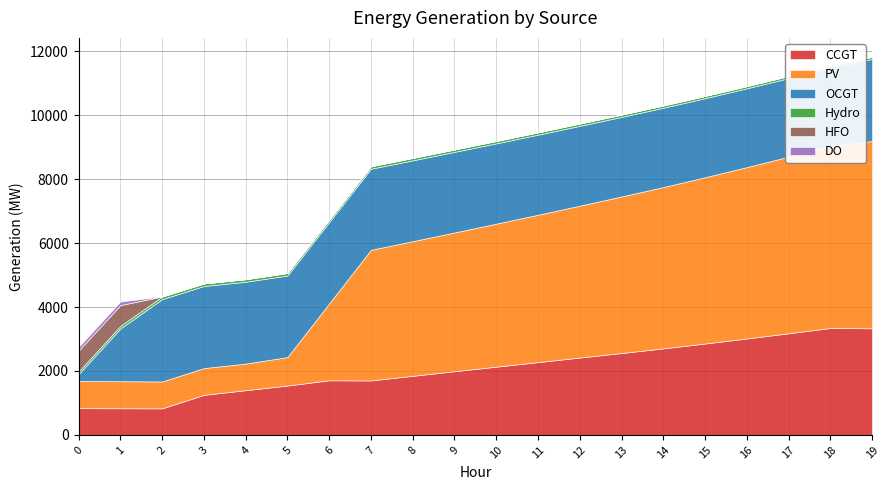

List the series in order of their peak value, highest first.

PV, CCGT, OCGT, HFO, DO, Hydro